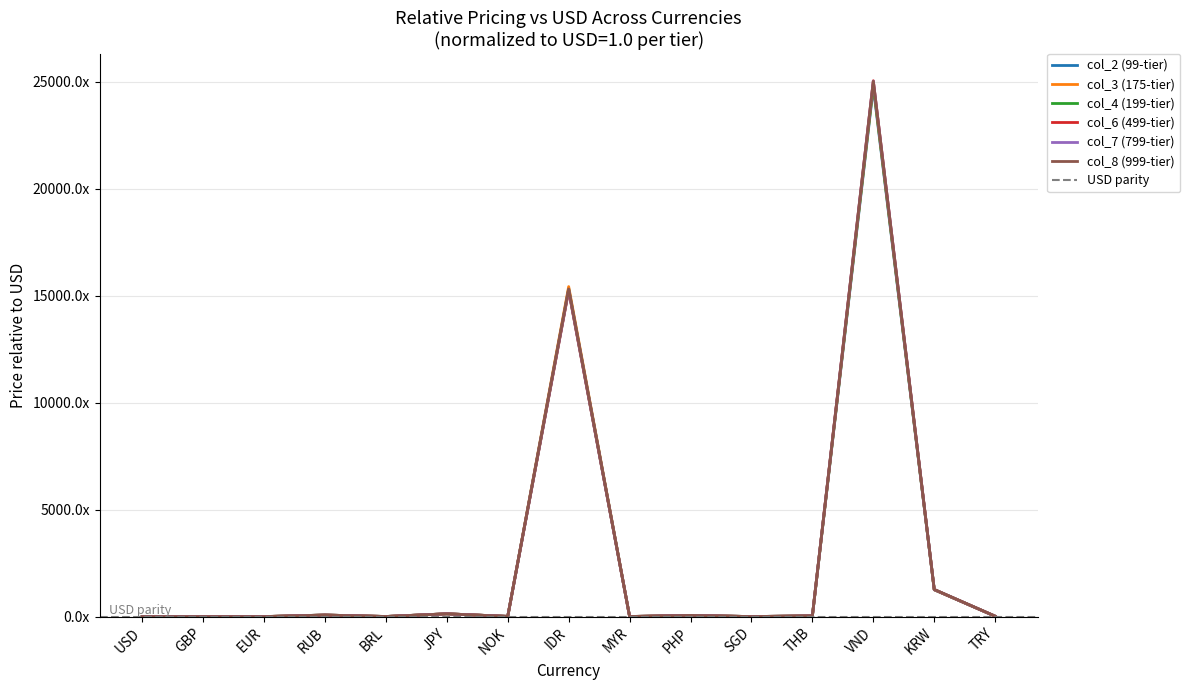

List the labels in order of col_7 (799-tier) value, largest first.

VND, IDR, KRW, JPY, RUB, PHP, THB, TRY, NOK, BRL, MYR, SGD, USD, EUR, GBP